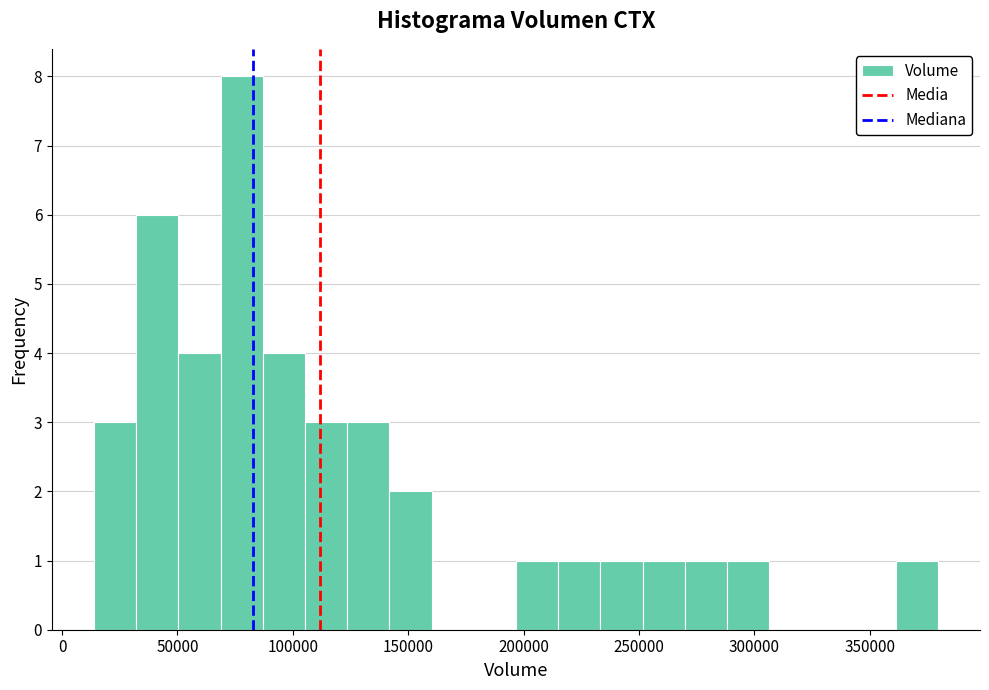

Around what value on the x-axis is the tallest bar? Give the approximate position of its centre, as read against the axis.

80000